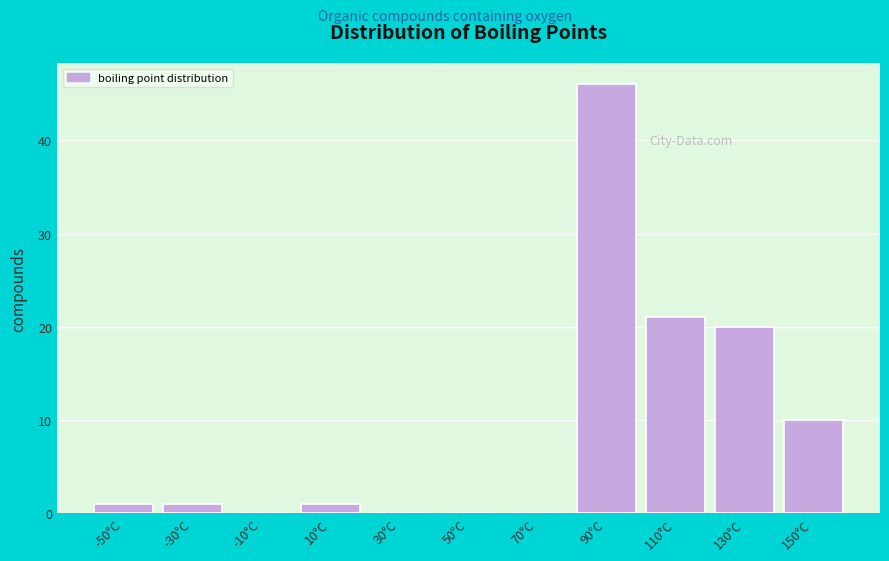

Reading right to left, transcribe all the data shown in this chart.

150°C=10	130°C=20	110°C=21	90°C=46	70°C=0	50°C=0	30°C=0	10°C=1	-10°C=0	-30°C=1	-50°C=1